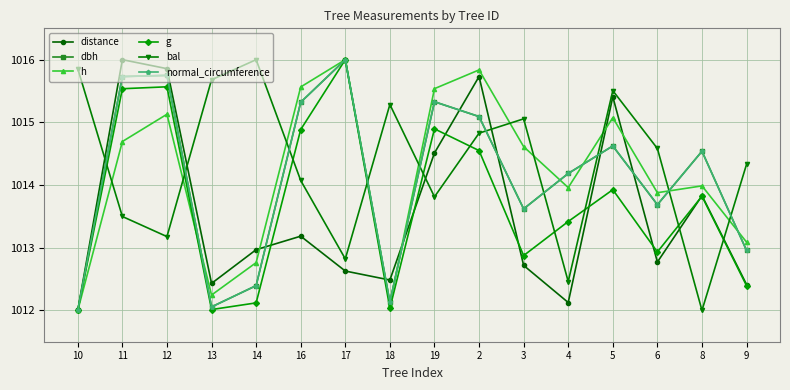

Is the value of g at 18 greater than the value of distance at 12?

No